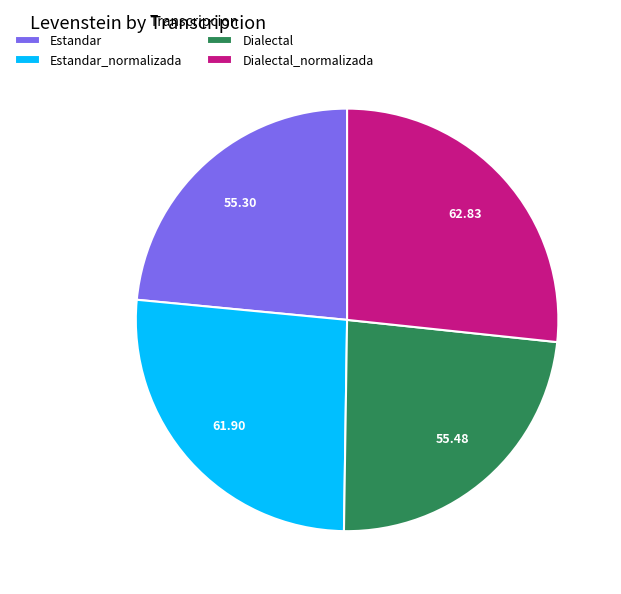

Approximately how many times larger is the value at Dialectal compared to Dialectal_normalizada?

0.9